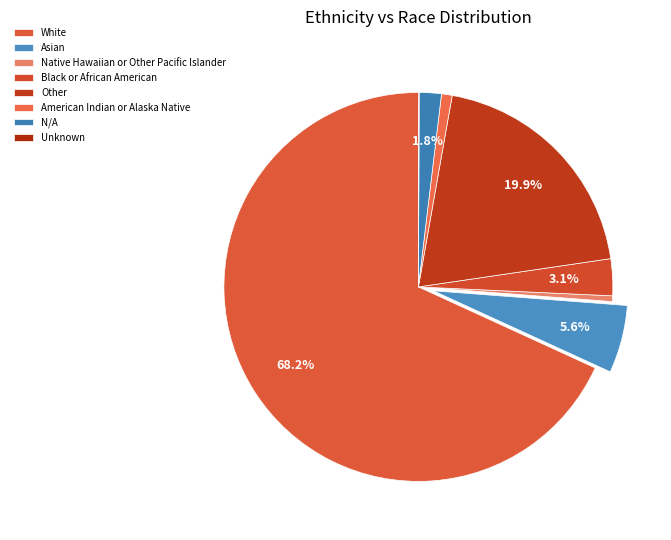

Which has a higher value, Asian or N/A?

Asian